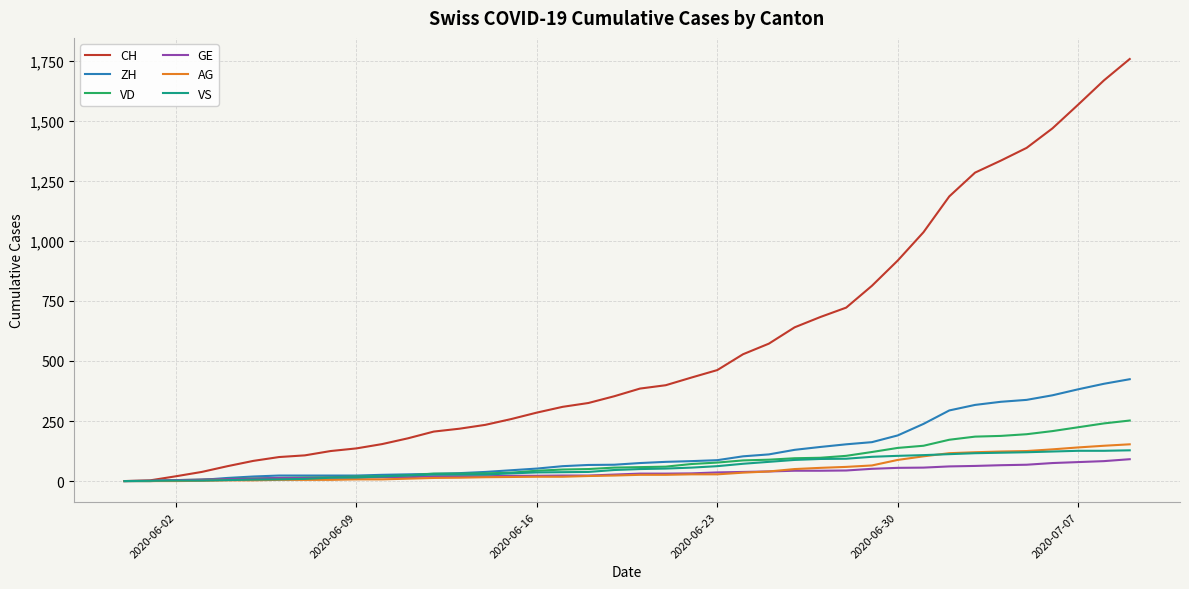

Which series has the largest range (max minus min)?

CH